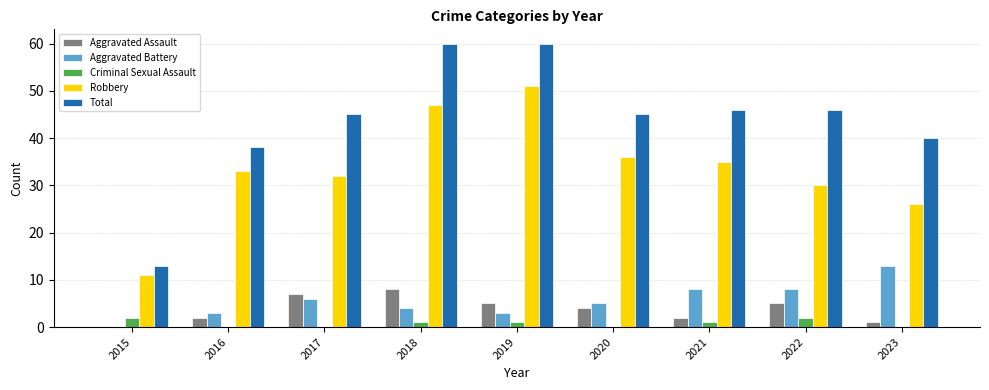

How many groups of bars are there?

9